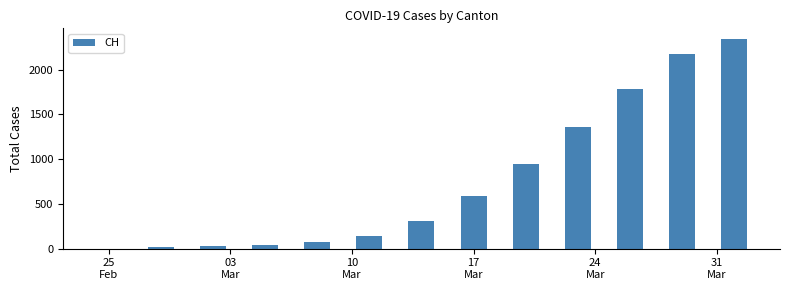

What is the sum of all values?

9821